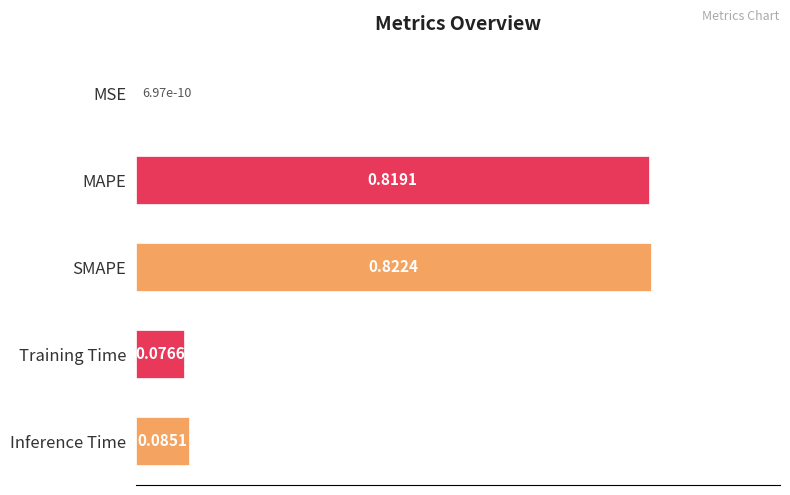

Between MSE and Inference Time, which is larger?

Inference Time